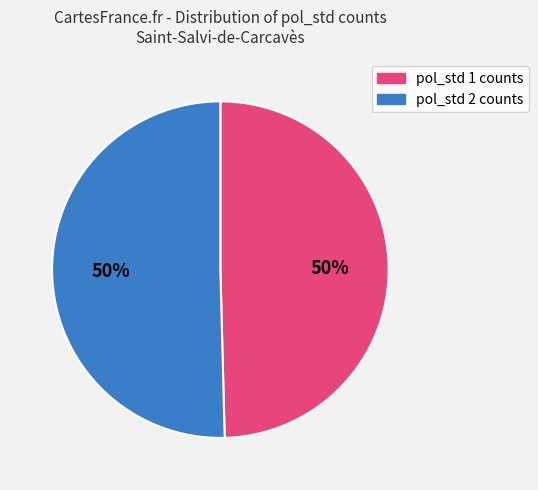

To the nearest percent, what is the combined percentage of pol_std 1 counts and pol_std 2 counts?

100%